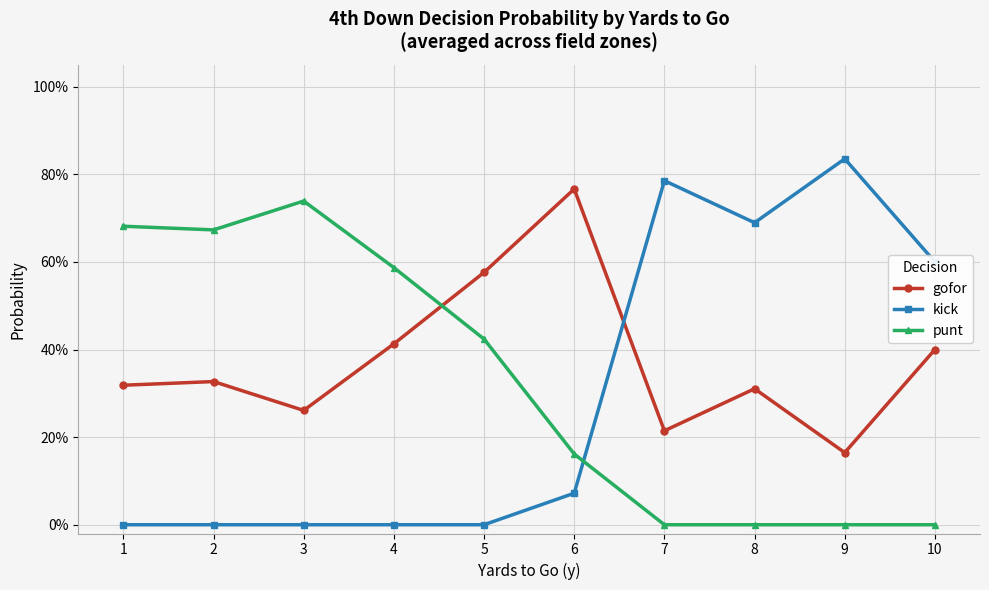

True or false: kick has more than 1 interior local peaks.

True